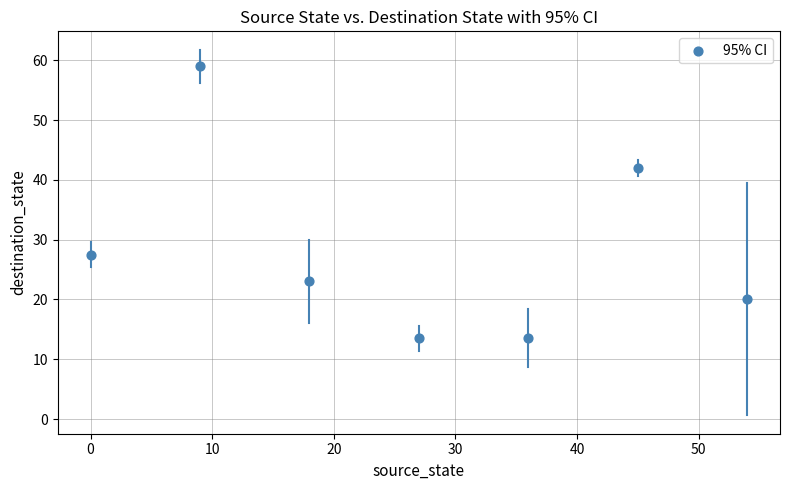

What is the average X value?

27.0